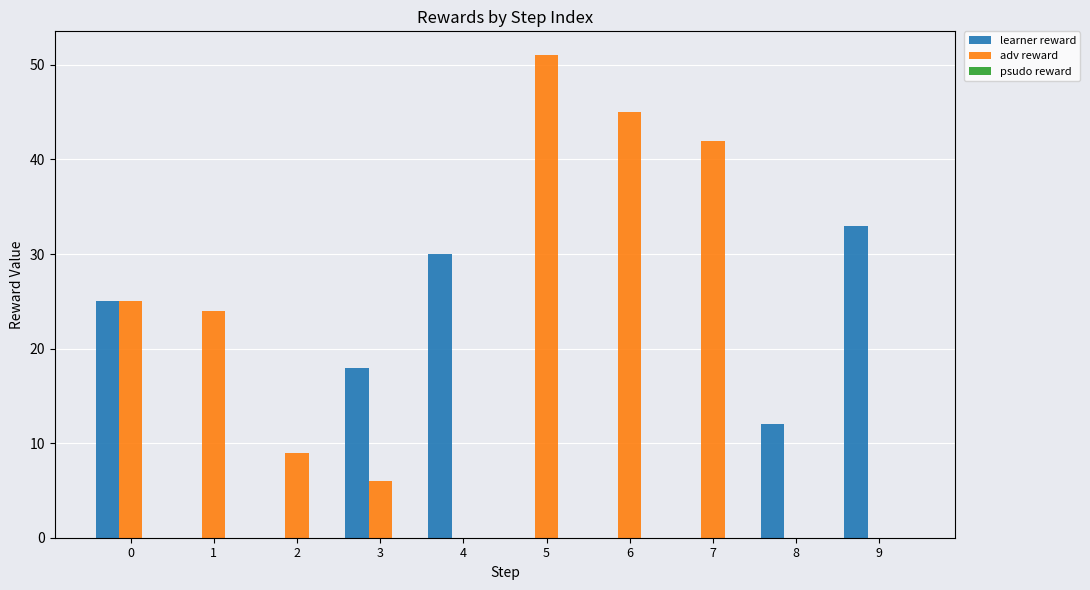

What is the spread (max minus min) of values at 4?

30